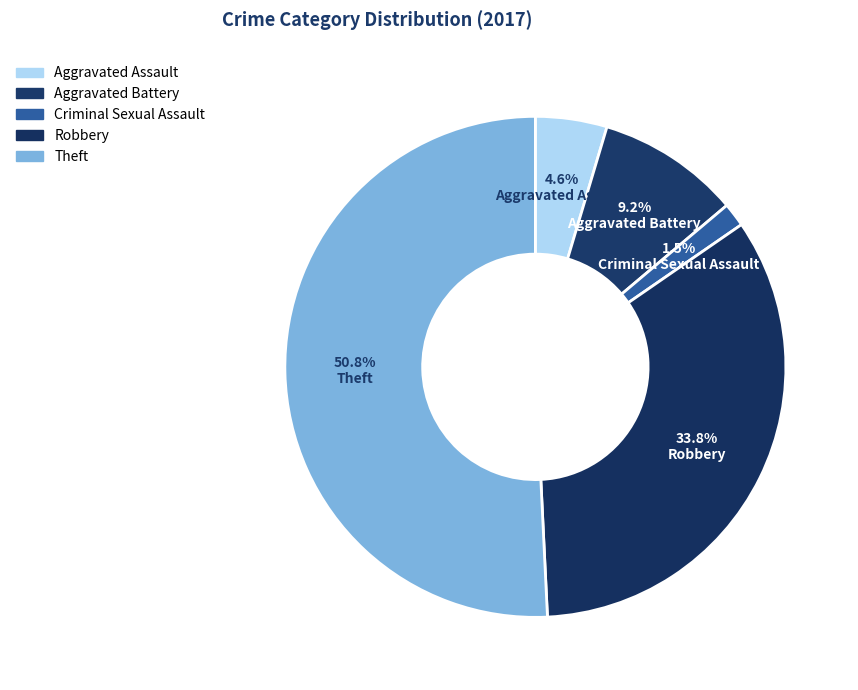

How many slices are in this pie chart?

5